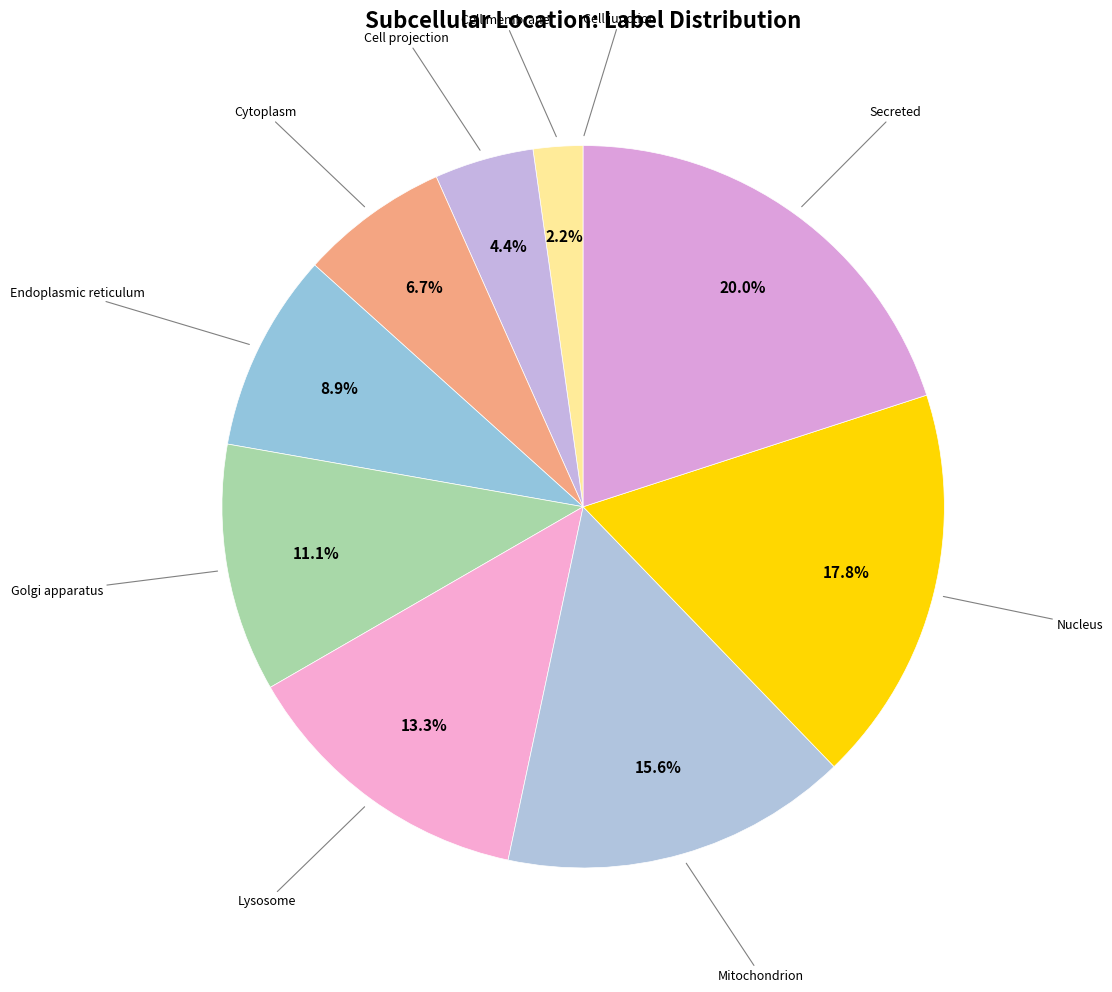

Which slice is the smallest?

Cell junction